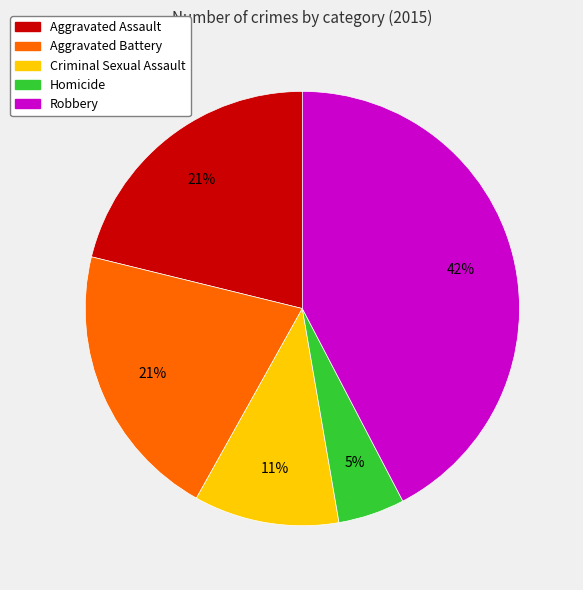

Approximately how many times larger is the value at Criminal Sexual Assault compared to Aggravated Assault?

0.5